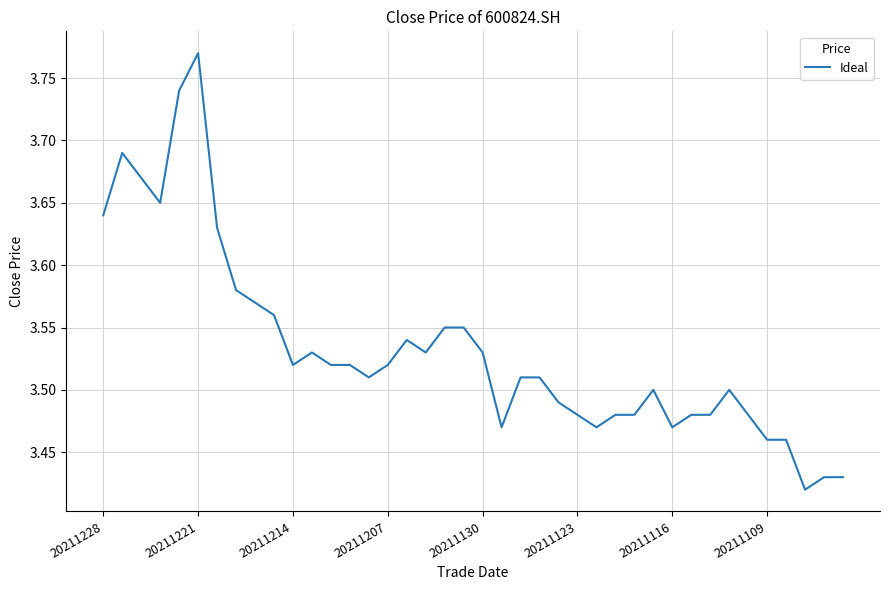

Where is the data nearest to the value 3?

37